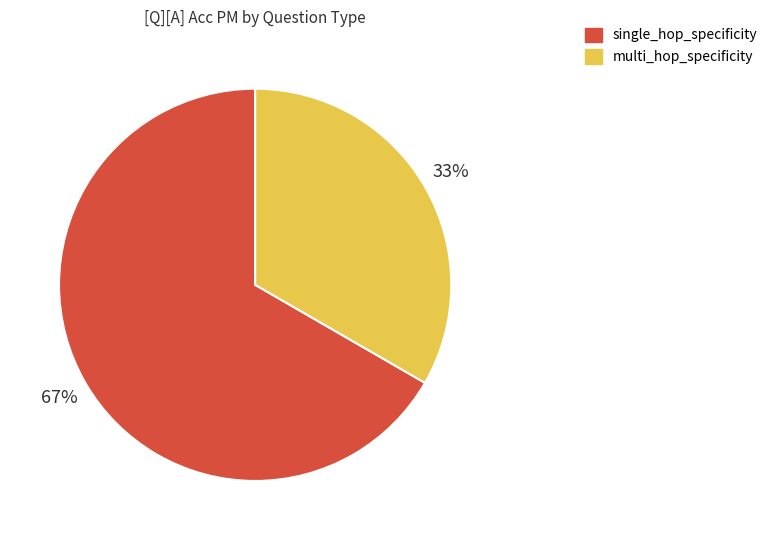

Is there a majority slice in this chart?

Yes